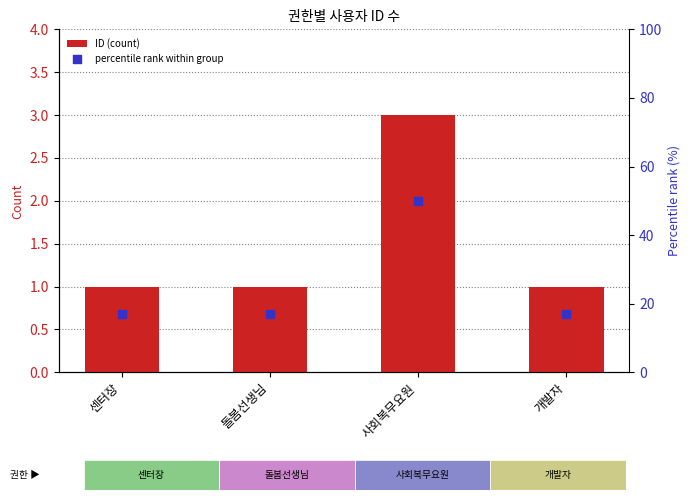

What are all the series names shown in the legend?

ID (count), percentile rank within group